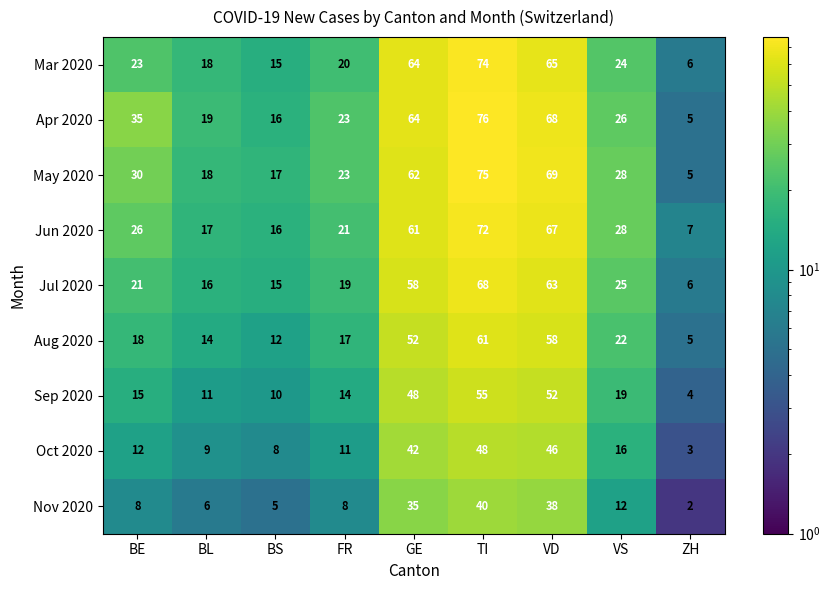

At which category is the sum across all series the highest?

TI